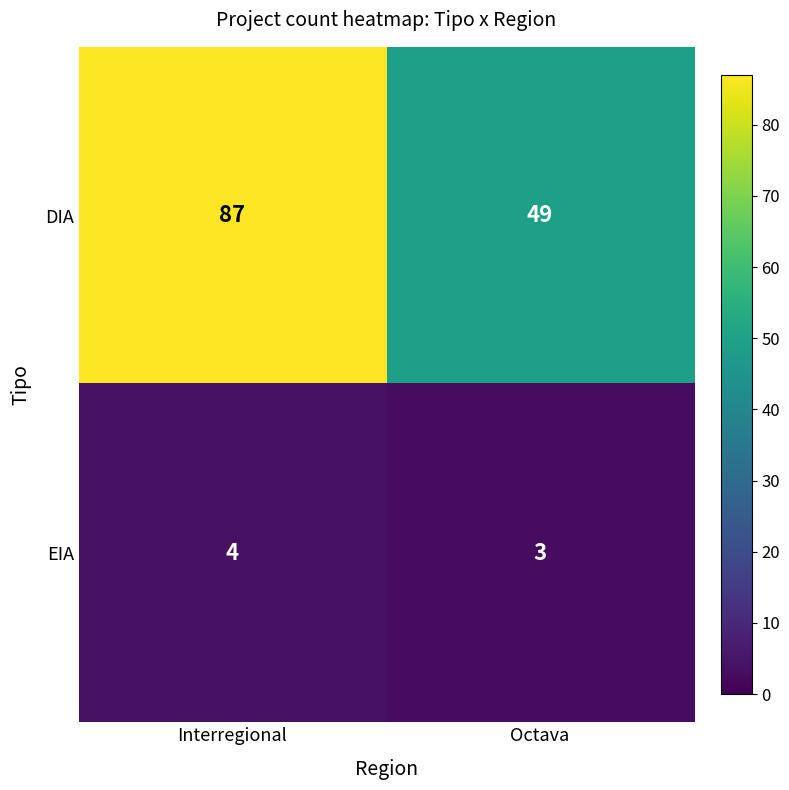

At which category is the sum across all series the highest?

Interregional